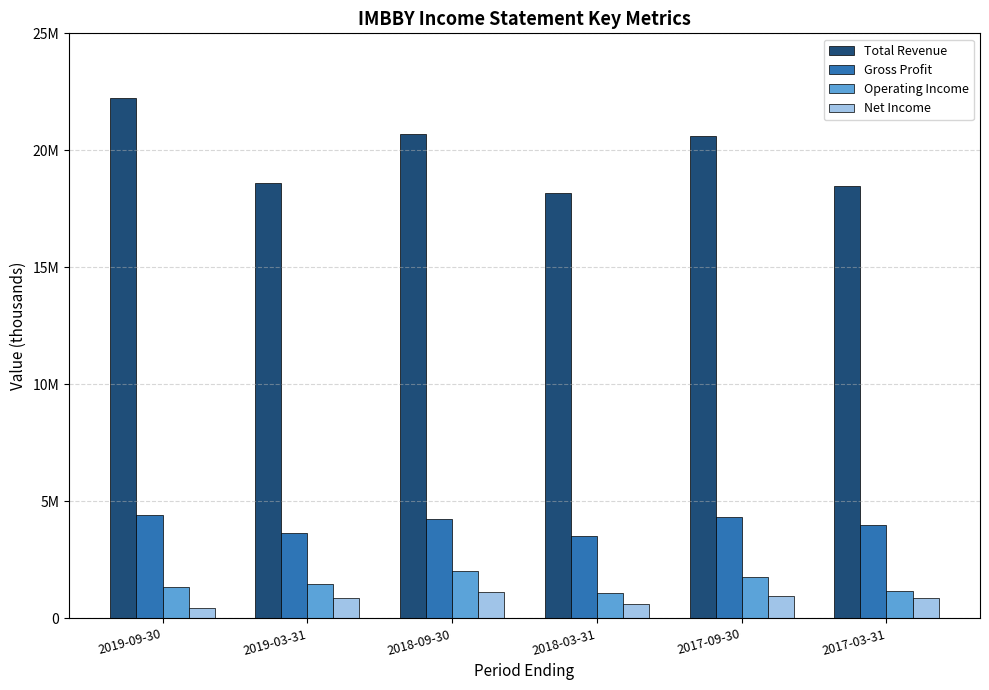

Does the chart contain stacked bars?

No